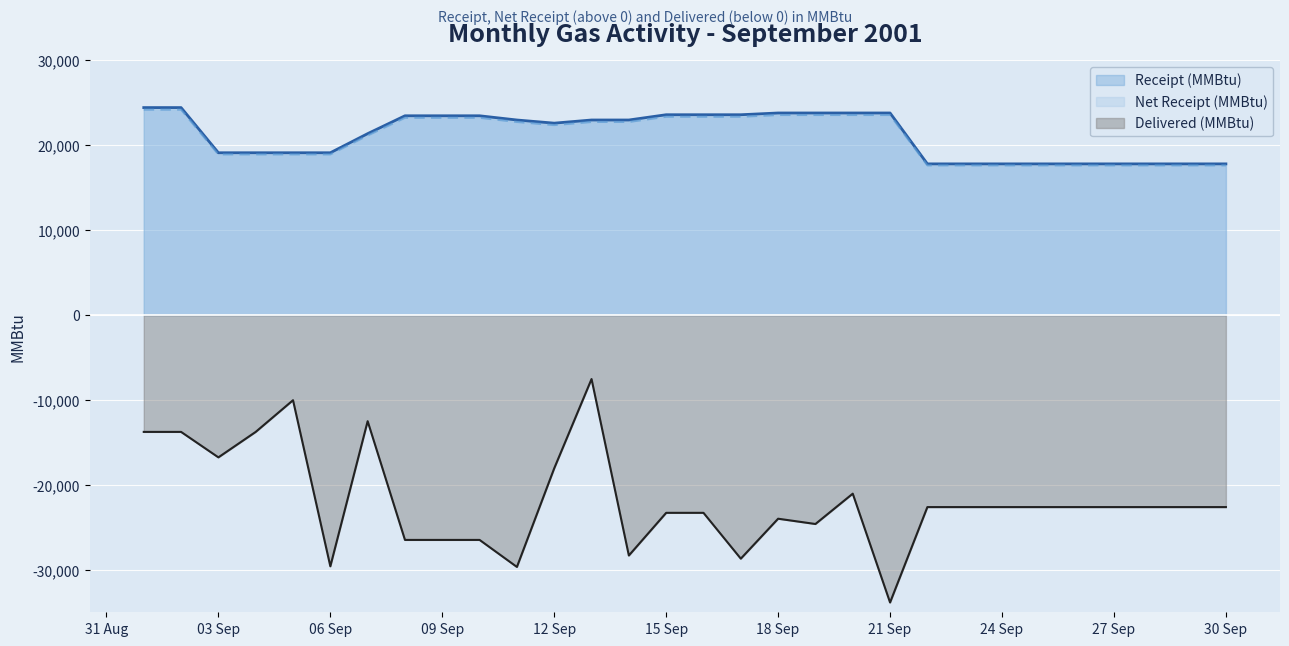

Which series has the largest range (max minus min)?

Delivered (MMBtu)